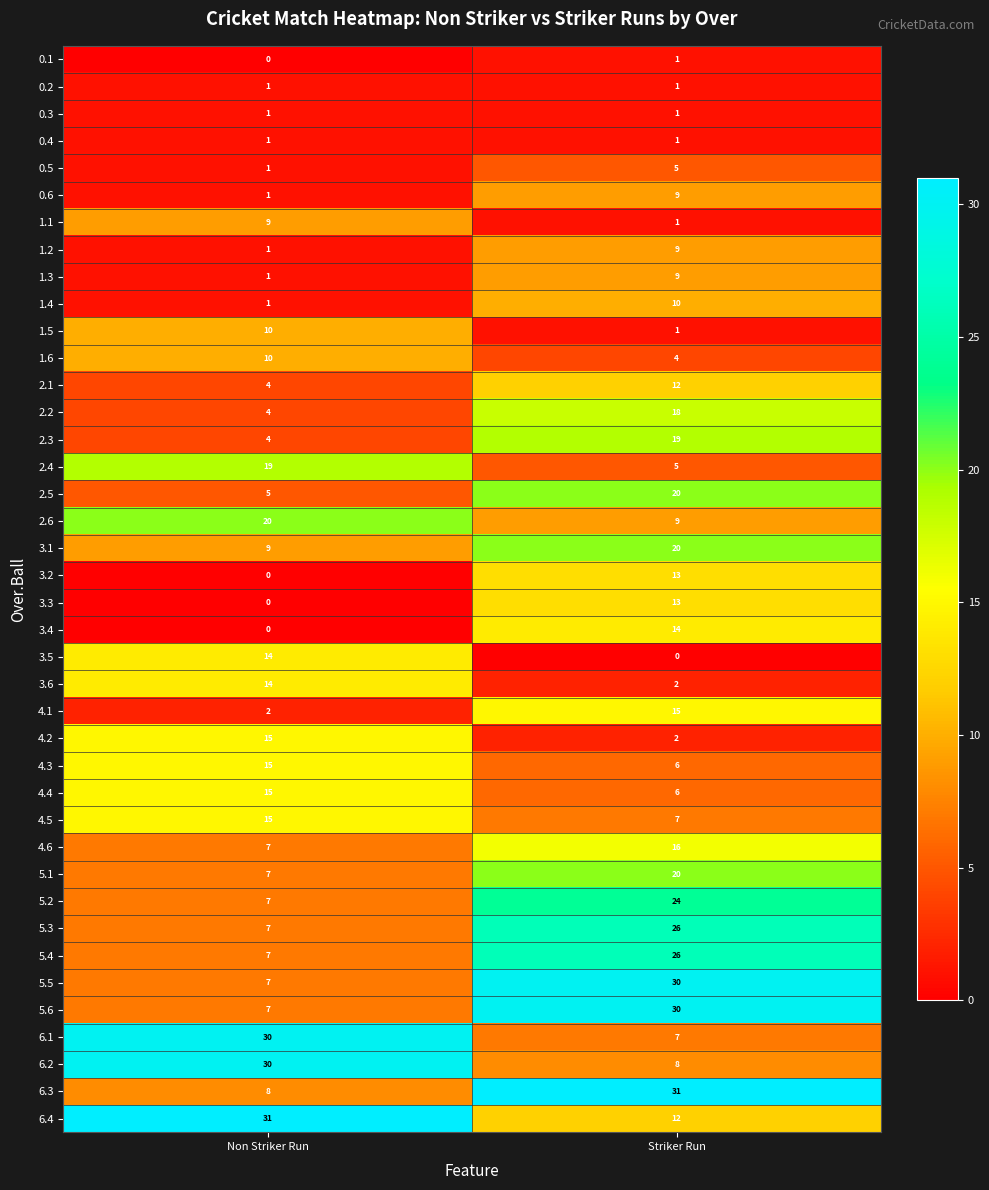

What is the sum of the 2.4 values at Striker Run and Non Striker Run?

24